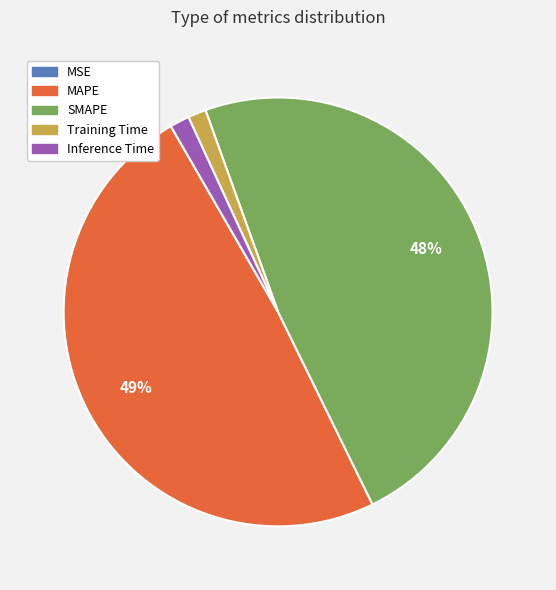

To the nearest percent, what is the difference between the largest and smallest slice percentages?

49%